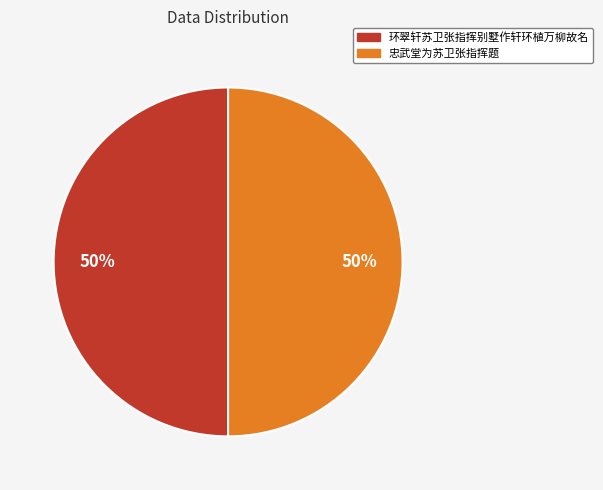

Is the sum of 环翠轩苏卫张指挥别墅作轩环植万柳故名 and 忠武堂为苏卫张指挥题 greater than half?

Yes